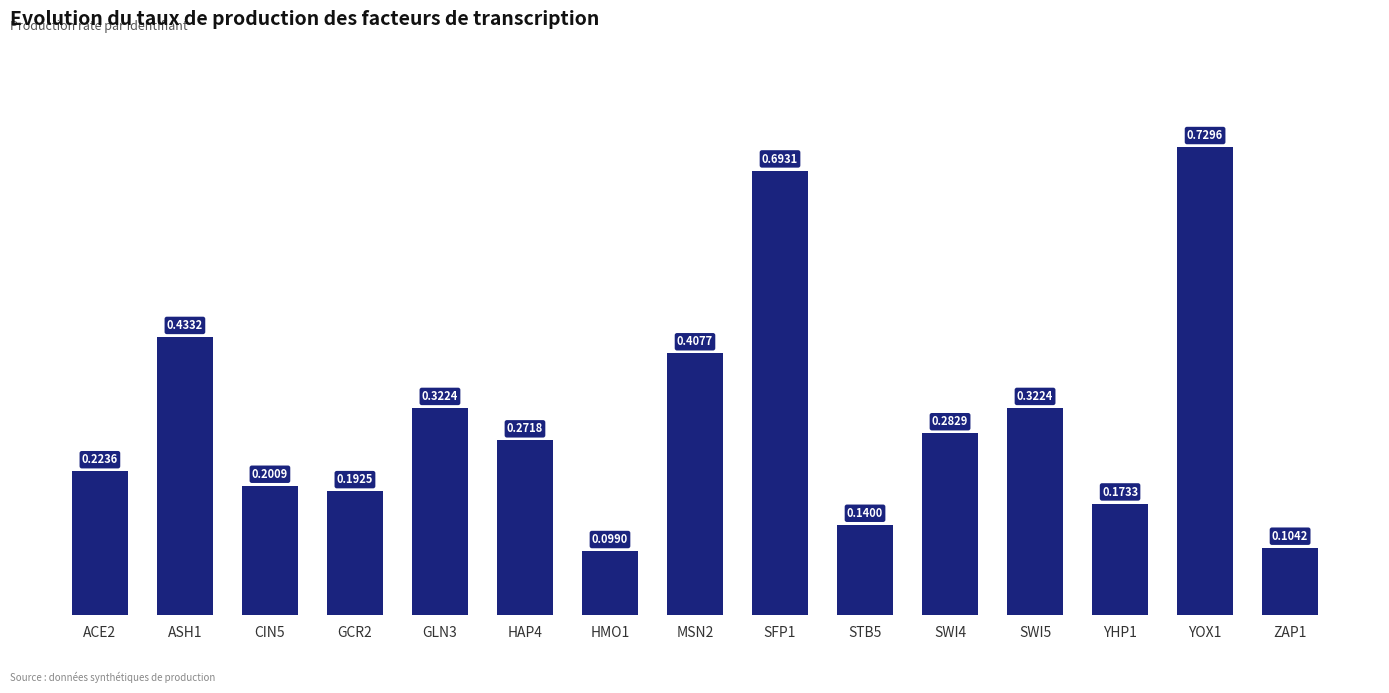

Are the bars grouped side by side (vs. stacked)?

No